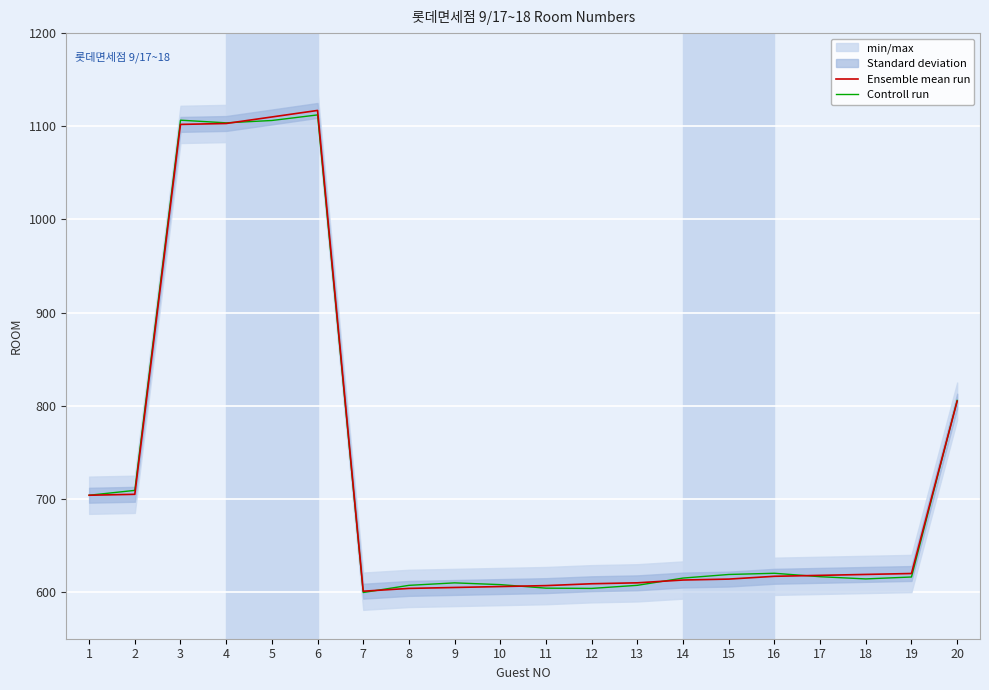

At 8, list the series in order from smallest to largest.

Ensemble mean run, Controll run